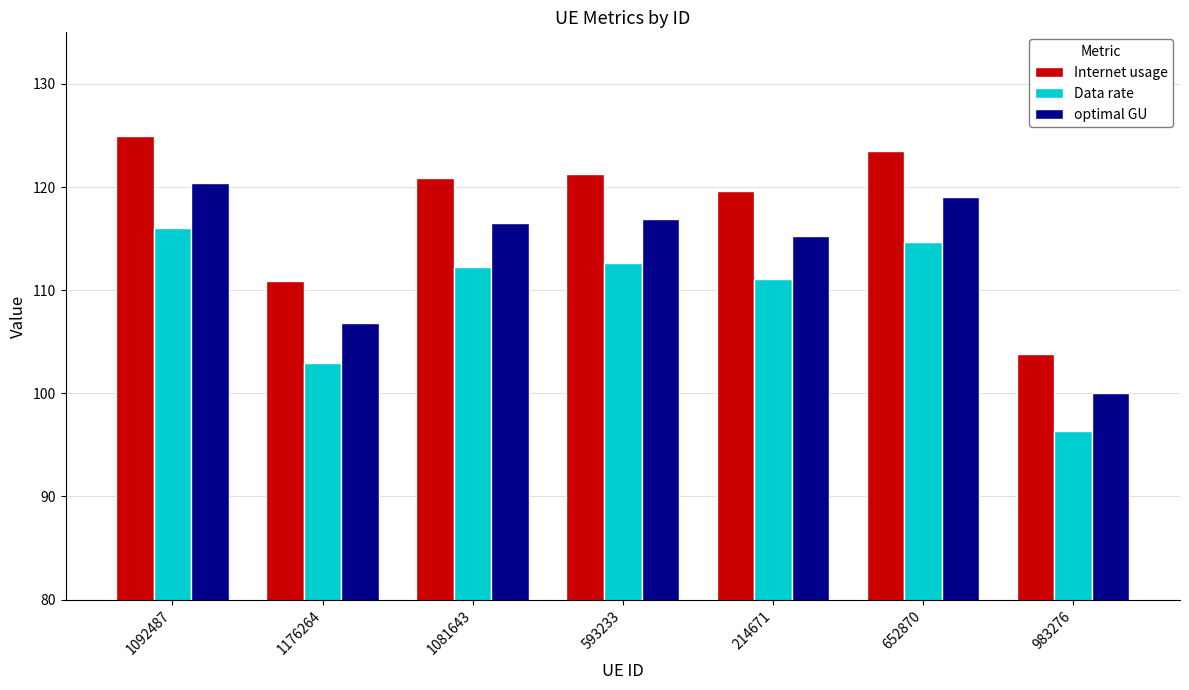

What is the sum of the Data rate values at 1081643 and 1176264?

215.2